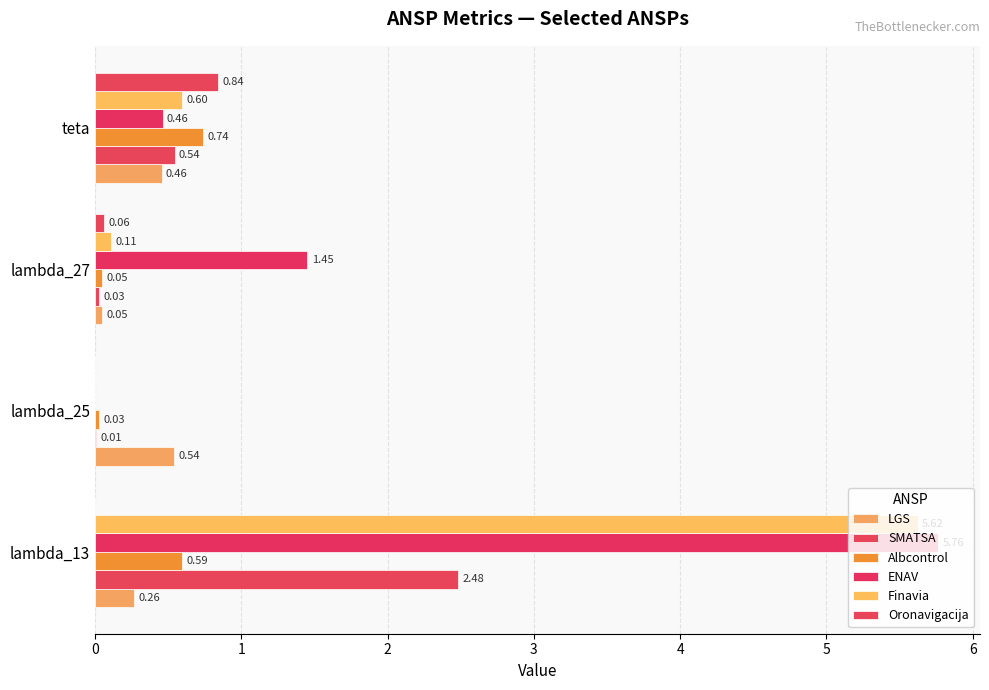

Reading right to left, list all the values displayed in this chart.

LGS: 0.5	0.0	0.5	0.3
SMATSA: 0.5	0.0	0.0	2.5
Albcontrol: 0.7	0.1	0.0	0.6
ENAV: 0.5	1.5	0.0	5.8
Finavia: 0.6	0.1	0.0	5.6
Oronavigacija: 0.8	0.1	0.0	0.0